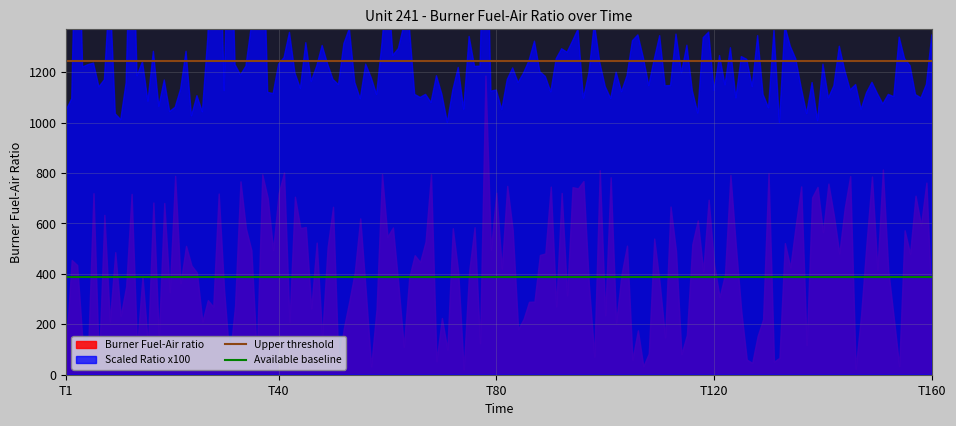

Rank the categories by Upper threshold value from highest to lowest.

T1, T40